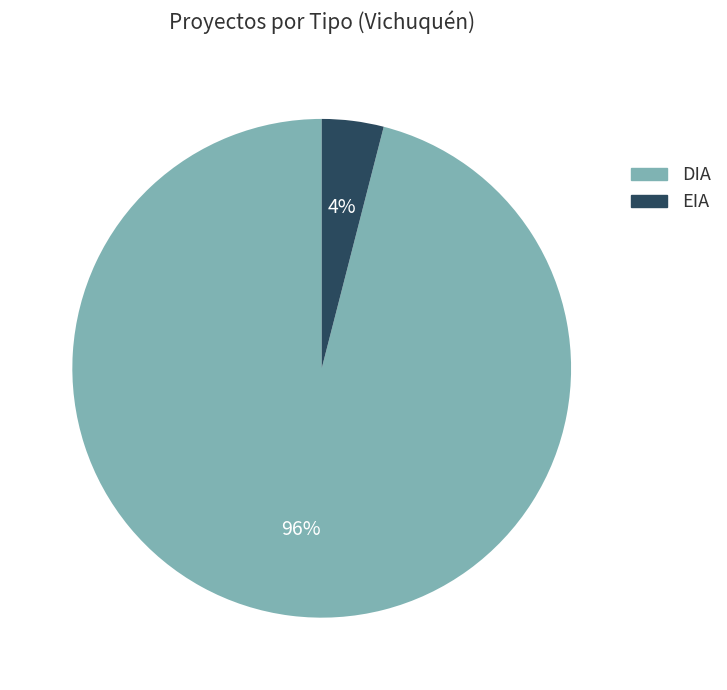

To the nearest percent, what is the average slice percentage?

50%